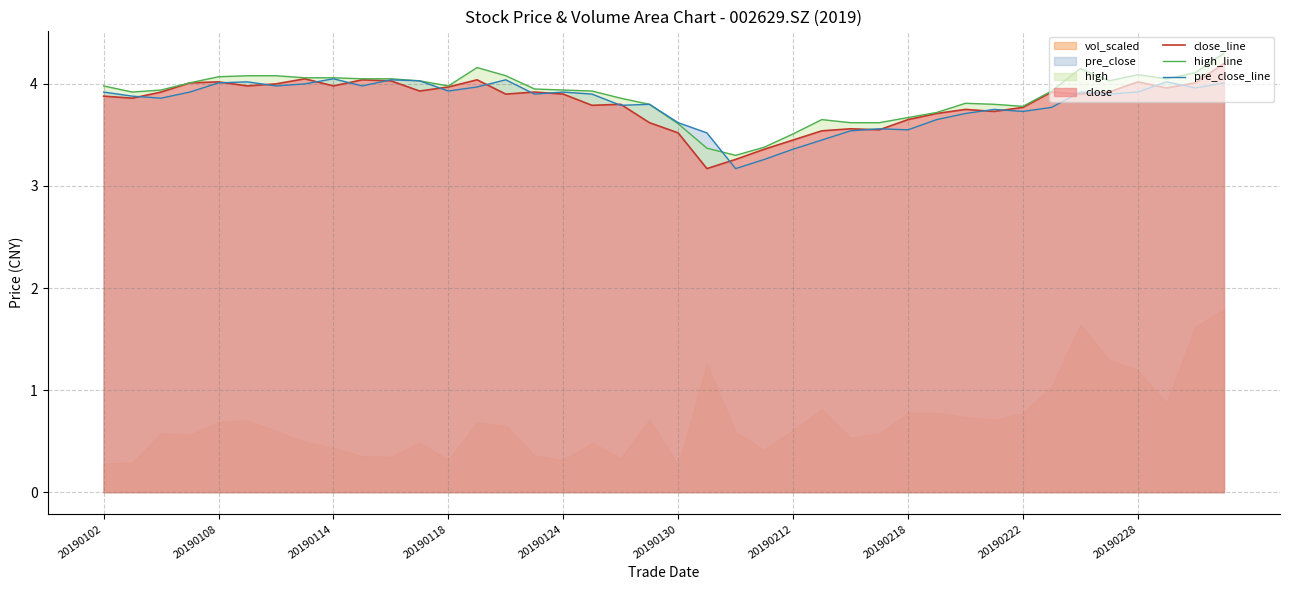

What position from the right is 10?

30